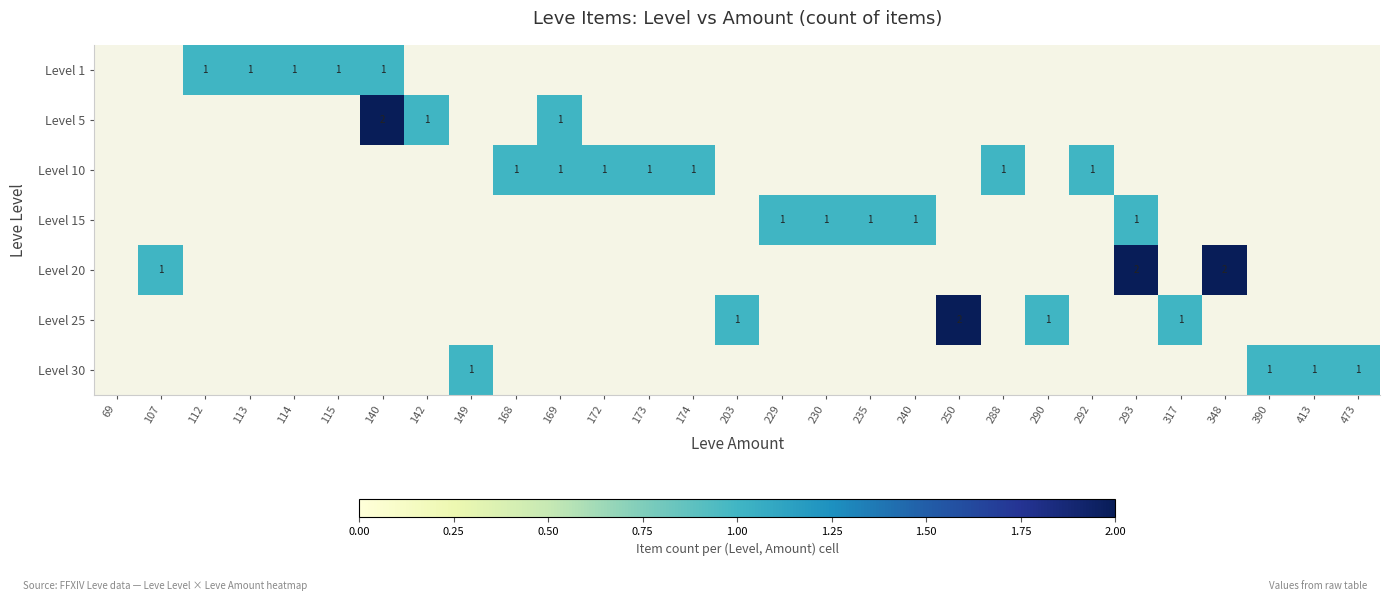

Count the number of data series in this chart.

7